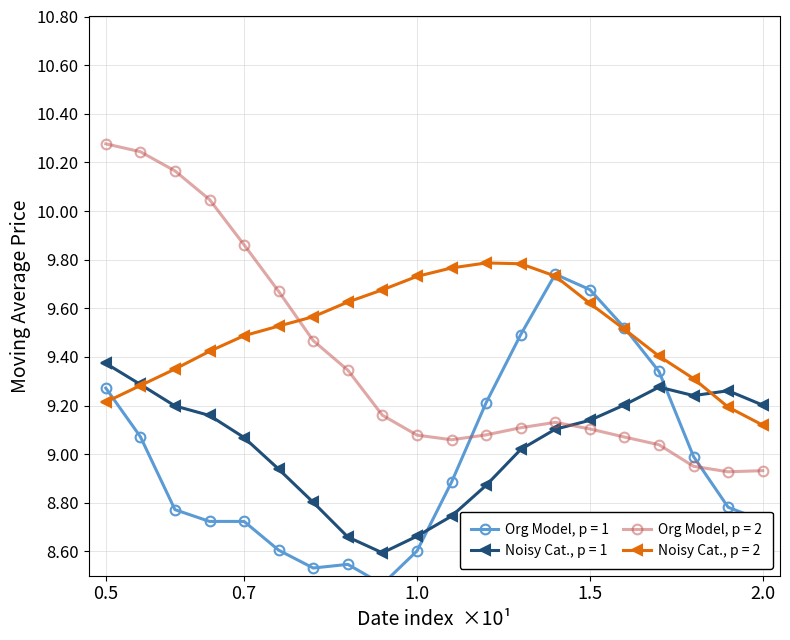

After their last crossing, which series has the higher values: Org Model, p = 2 or Noisy Cat., p = 1?

Noisy Cat., p = 1